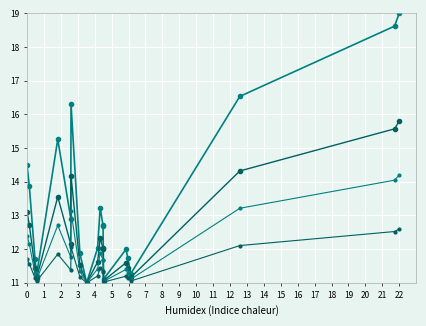

Count the number of categories in the chart.

20